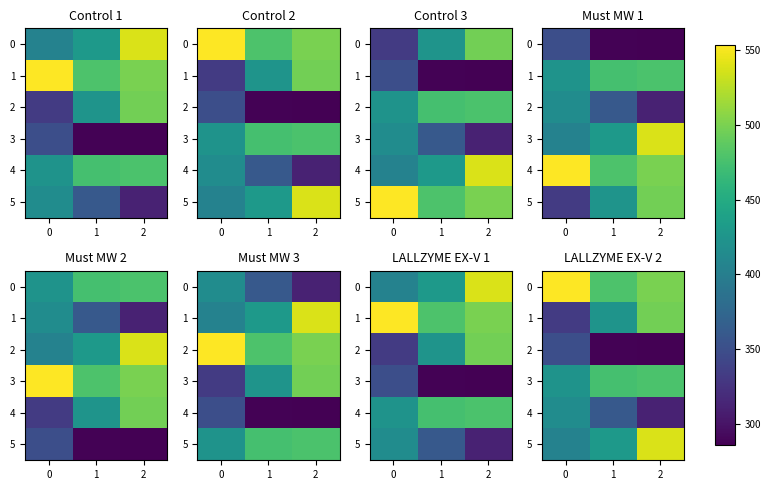

How many values in the row_5 series are below 430?

1